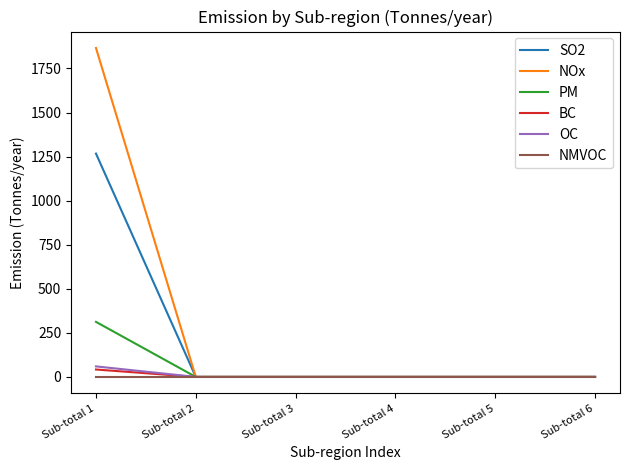

At which category is the sum across all series the highest?

Sub-total 1